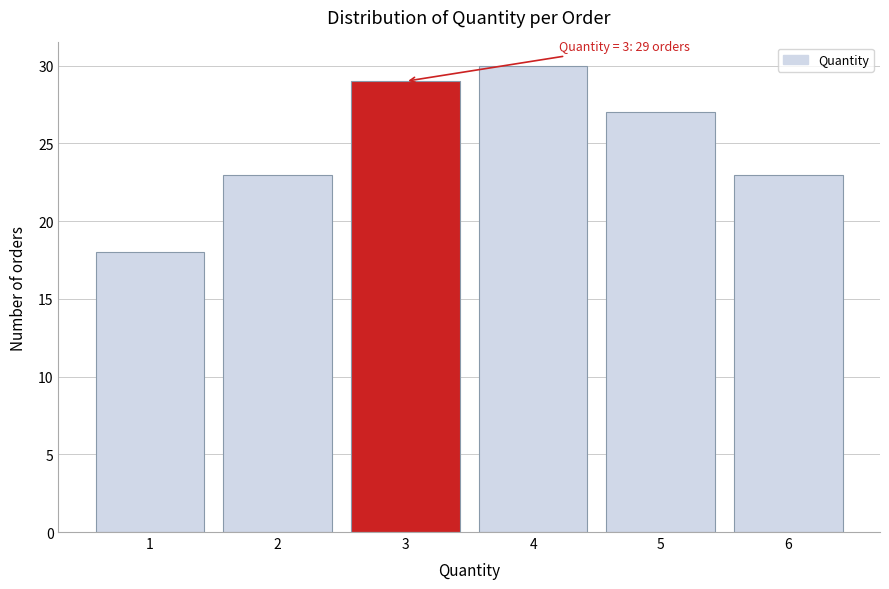

Reading left to right, extract all data points from this chart.

18	23	29	30	27	23